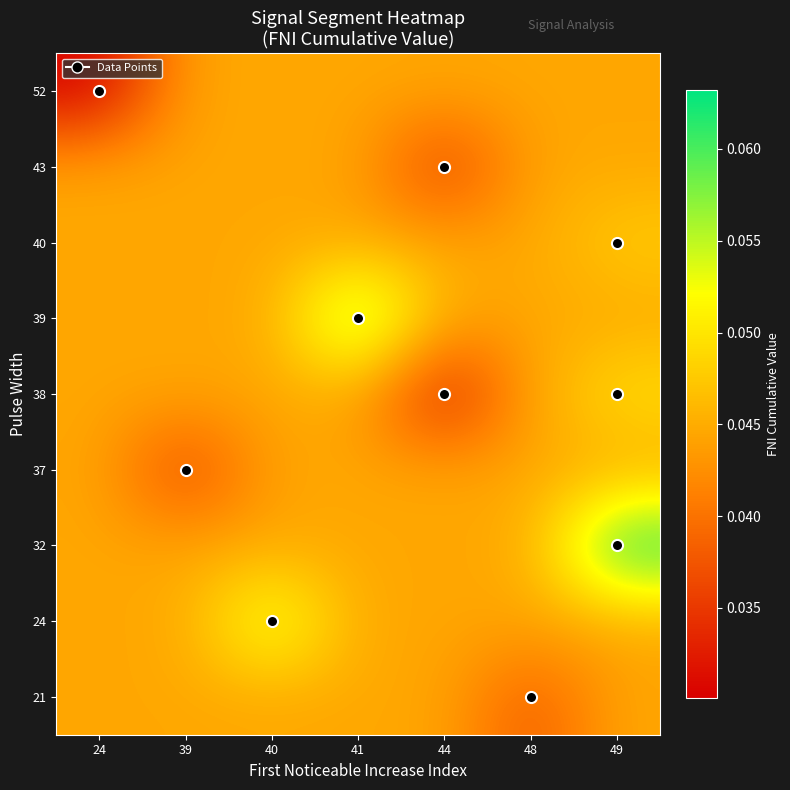

Reading right to left, extract all data points from this chart.

21: 49=0.0	48=0.0	44=0.0	41=0.0	40=0.0	39=0.0	24=0.0
24: 49=0.0	48=0.0	44=0.0	41=0.0	40=0.1	39=0.0	24=0.0
32: 49=0.1	48=0.0	44=0.0	41=0.0	40=0.0	39=0.0	24=0.0
37: 49=0.0	48=0.0	44=0.0	41=0.0	40=0.0	39=0.0	24=0.0
38: 49=0.0	48=0.0	44=0.0	41=0.0	40=0.0	39=0.0	24=0.0
39: 49=0.0	48=0.0	44=0.0	41=0.1	40=0.0	39=0.0	24=0.0
40: 49=0.0	48=0.0	44=0.0	41=0.0	40=0.0	39=0.0	24=0.0
43: 49=0.0	48=0.0	44=0.0	41=0.0	40=0.0	39=0.0	24=0.0
52: 49=0.0	48=0.0	44=0.0	41=0.0	40=0.0	39=0.0	24=0.0